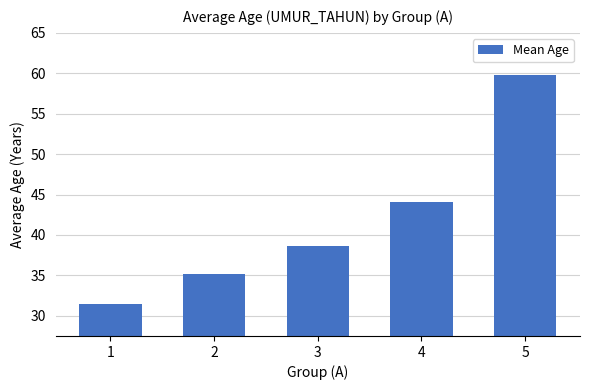

Count the number of values greater than 38.

3